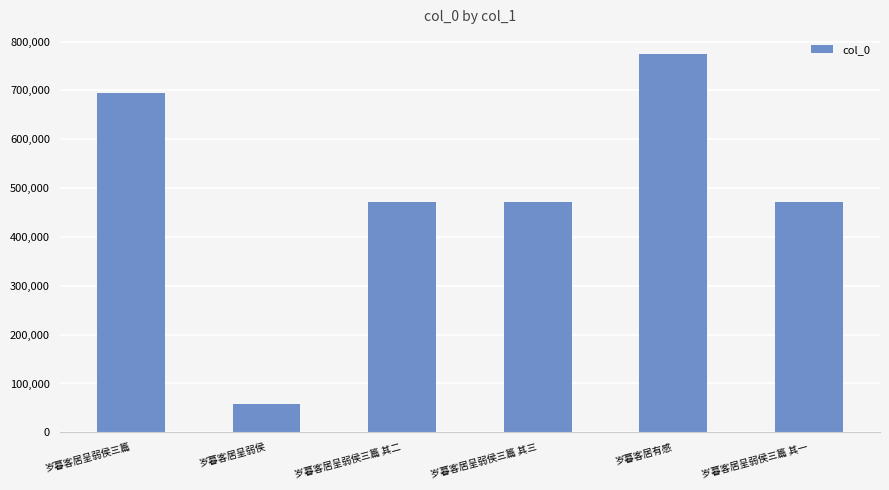

True or false: the data shows 268175 at 岁暮客居呈弱侯三篇 其三.

False